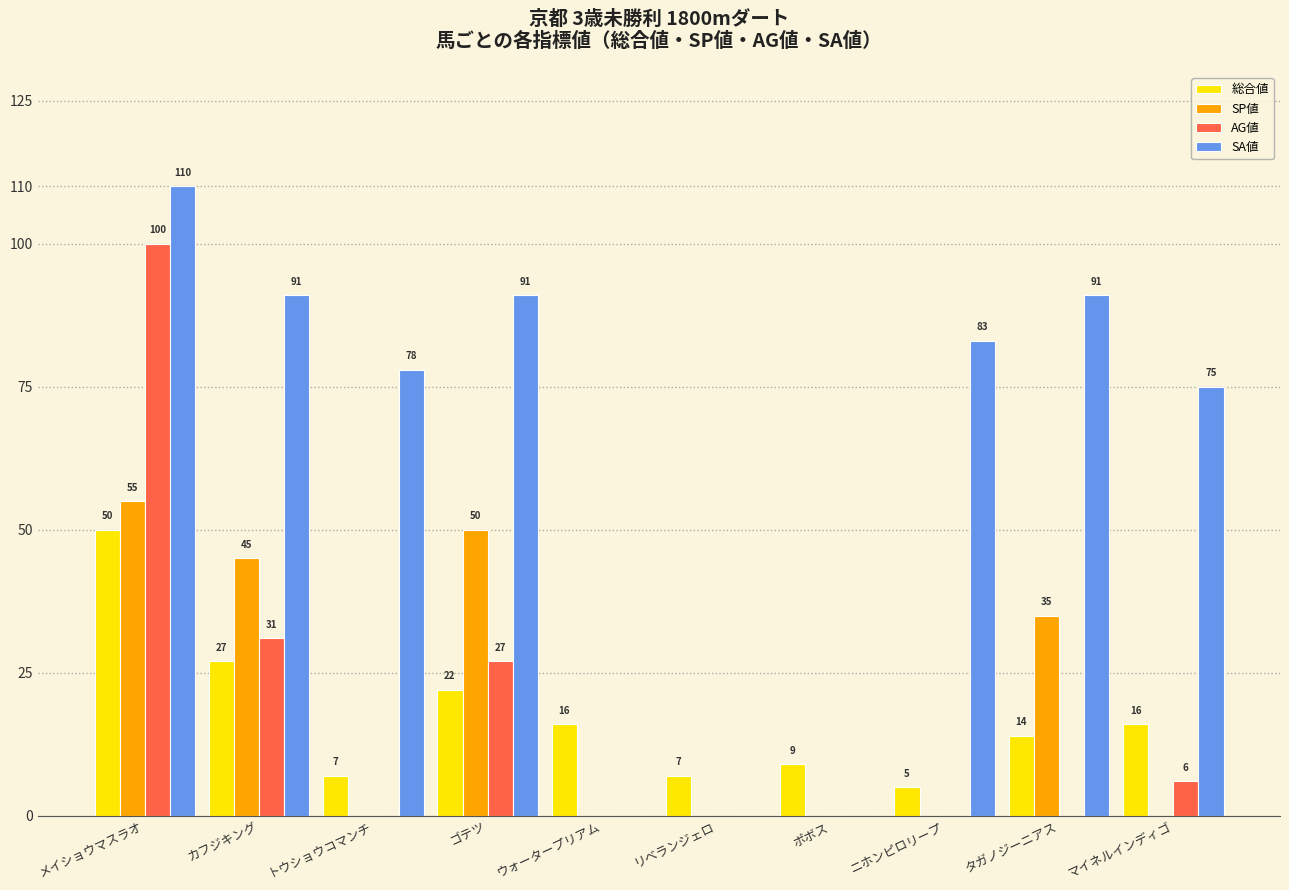

Reading right to left, extract all data points from this chart.

総合値: 16	14	5	9	7	16	22	7	27	50
SP値: 0	35	0	0	0	0	50	0	45	55
AG値: 6	0	0	0	0	0	27	0	31	100
SA値: 75	91	83	0	0	0	91	78	91	110